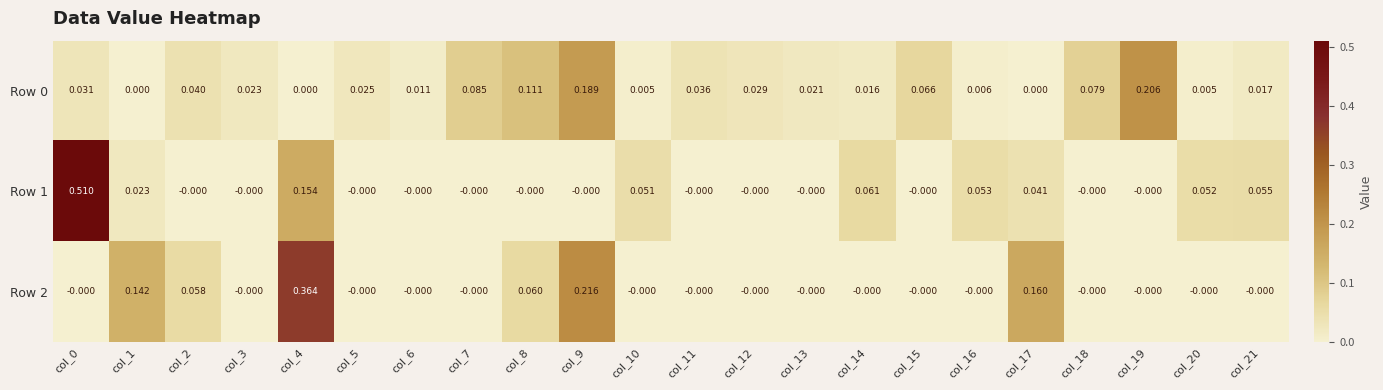

Between col_0 and col_7, which series saw the biggest shift?

Row 1